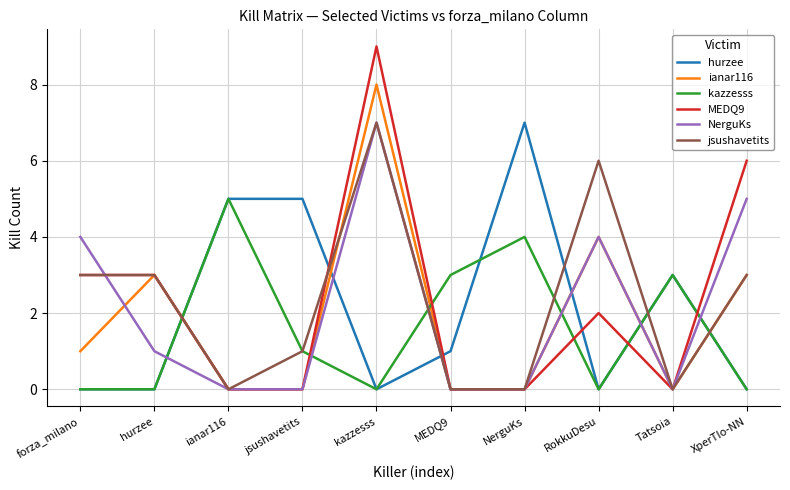

What is the sum of the ianar116 values at NerguKs and RokkuDesu?

4